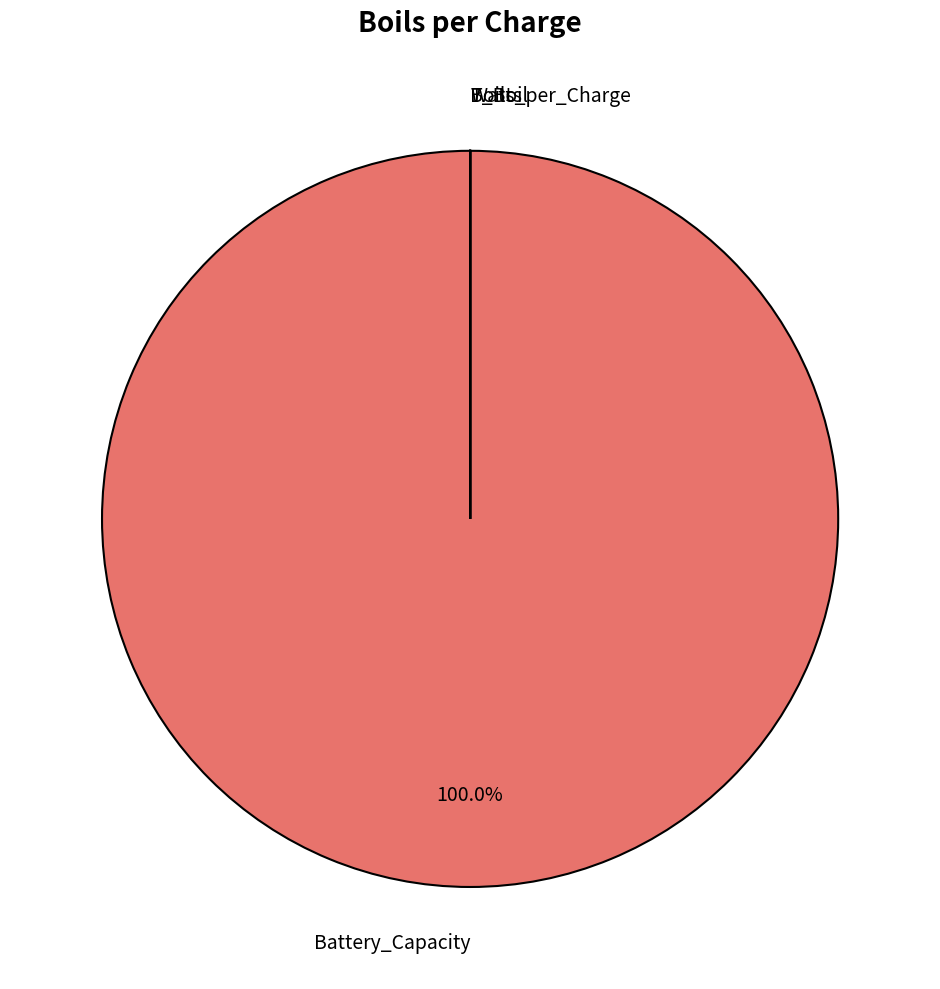

Does Battery_Capacity account for over 50% of the chart?

Yes